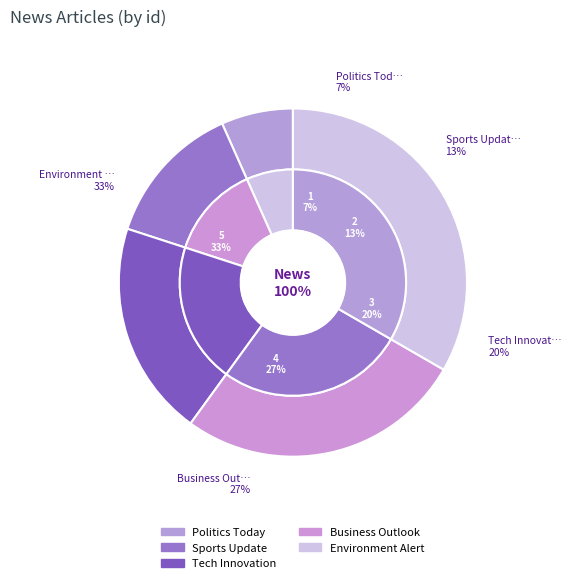

Which slice is the largest?

Environment Alert